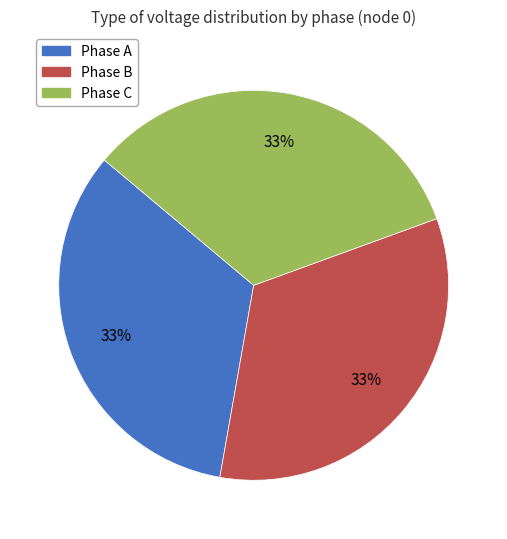

Does any single category account for the majority?

No